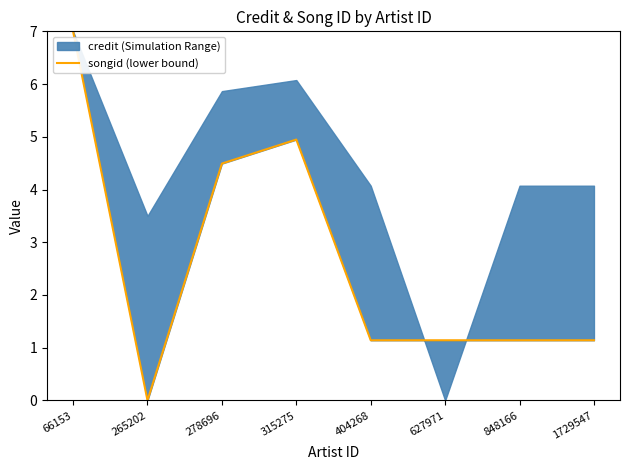

Reading left to right, extract all data points from this chart.

66153=7.0	265202=0.0	278696=4.5	315275=4.9	404268=1.1	627971=1.1	848166=1.1	1729547=1.1